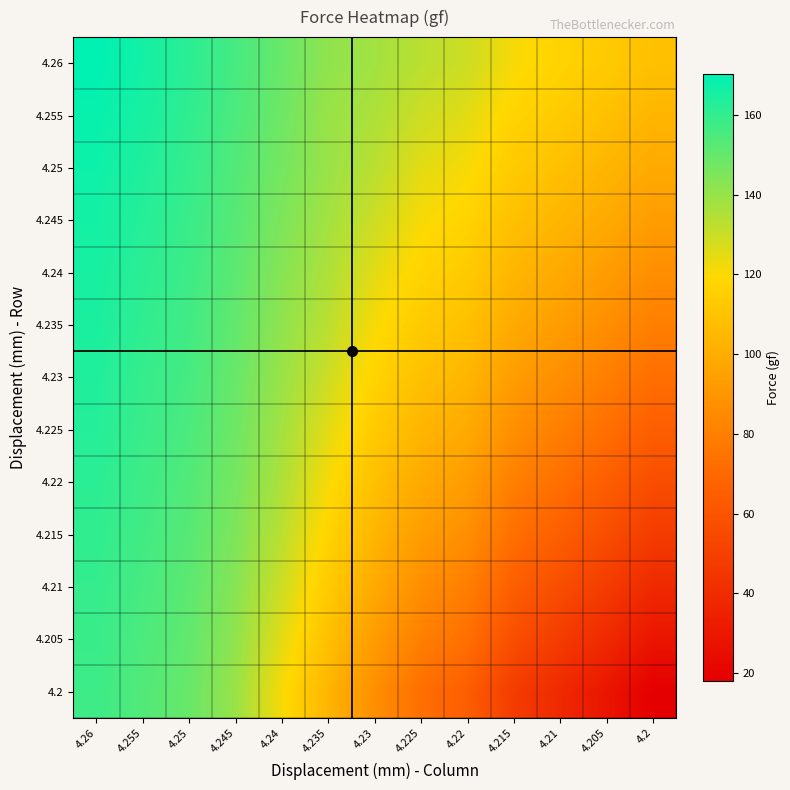

Which category has the highest value across all series?

4.26